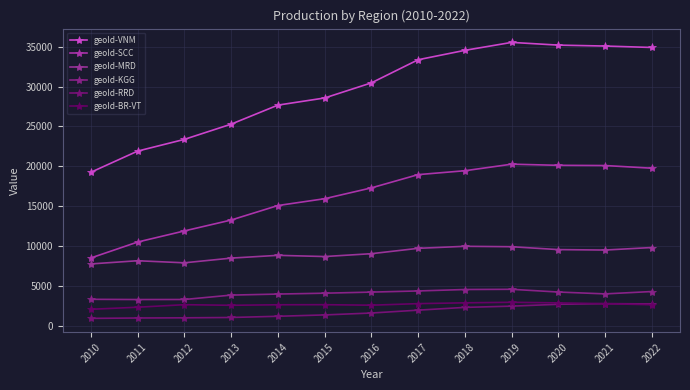

Where is the first local maximum for geoId-VNM?

2019